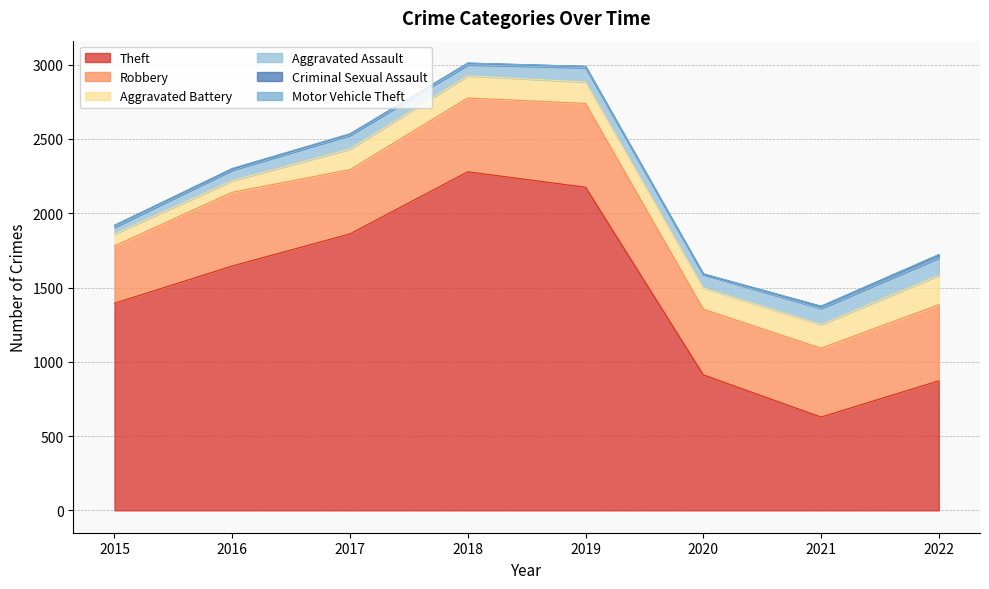

Is it true that Motor Vehicle Theft equals 0 at 2015?

False